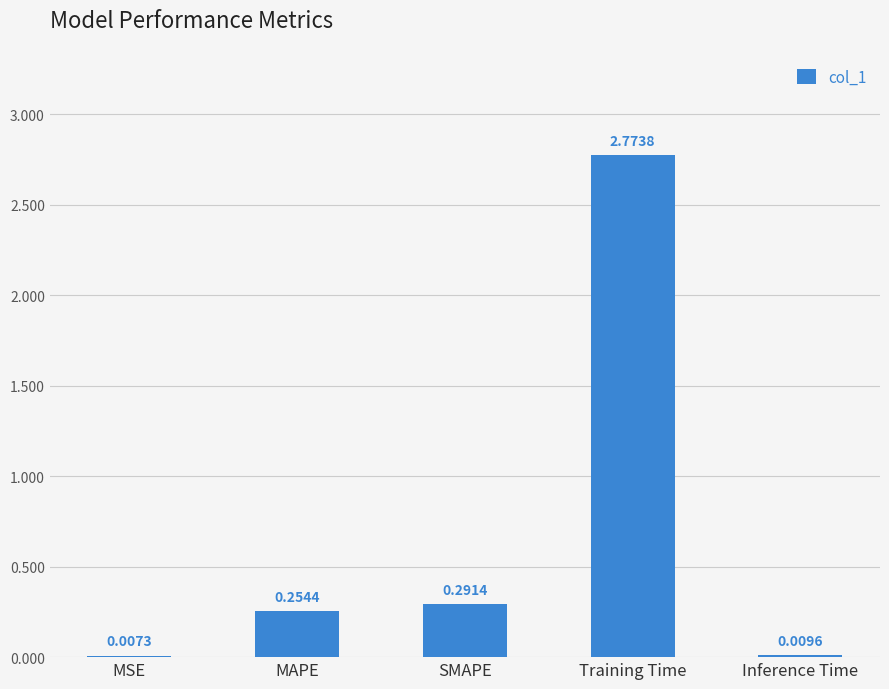

What is the sum of the values at SMAPE and Training Time?

3.1